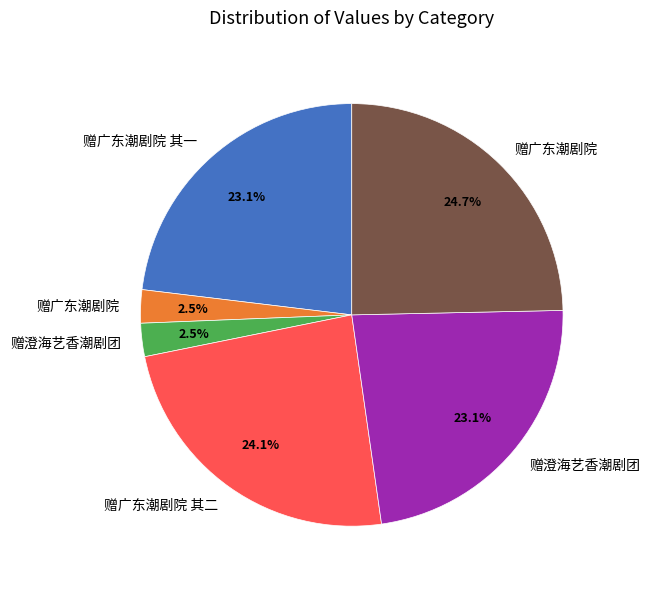

Is there any slice that represents more than half of the pie?

No